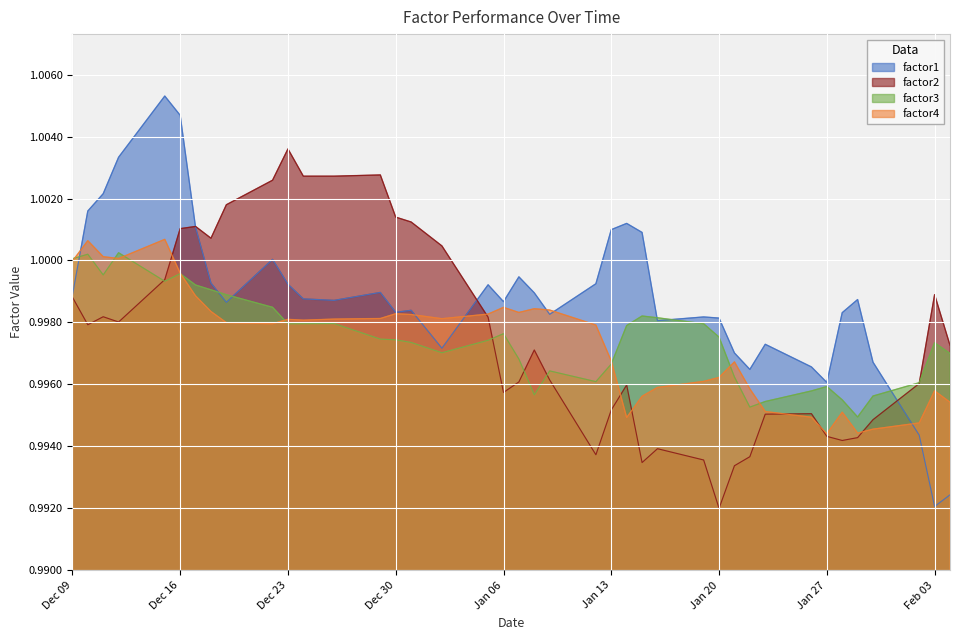

True or false: factor4 has more than 2 points higher than both neighbors.

True